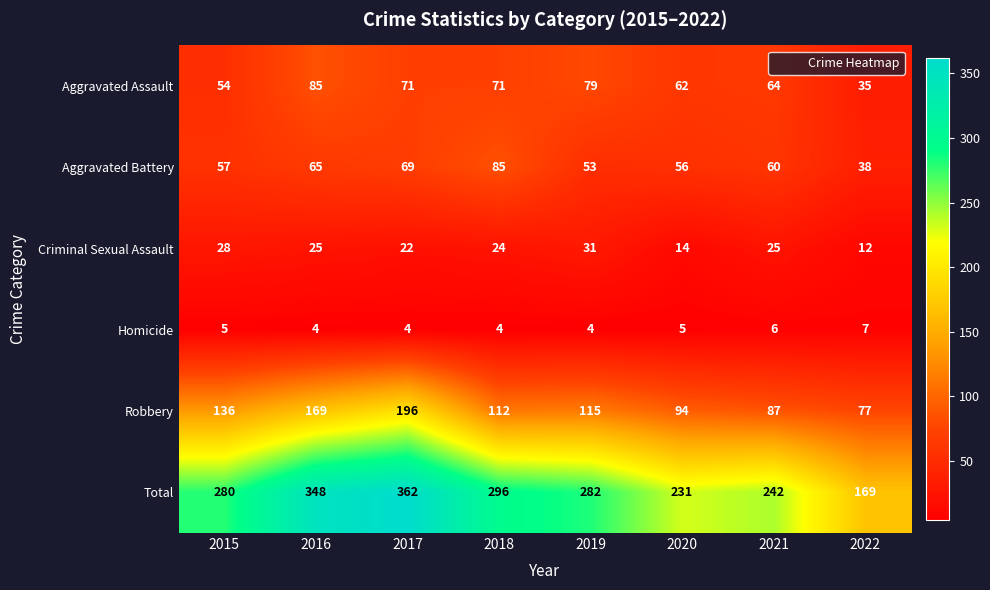

What is the sum of all Aggravated Assault values?

521